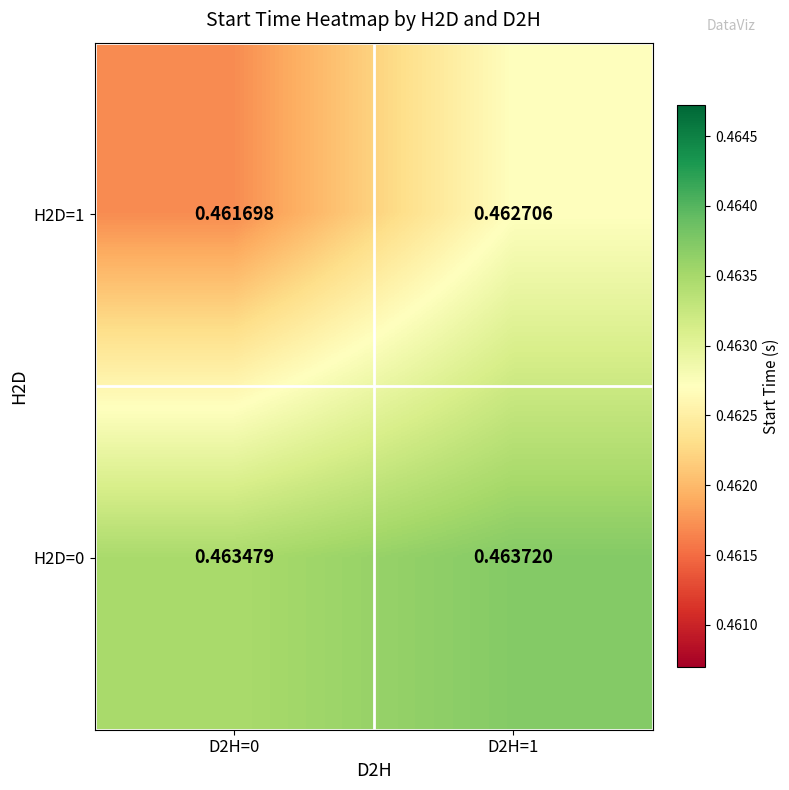

At how many categories does at least one series exceed 0?

2